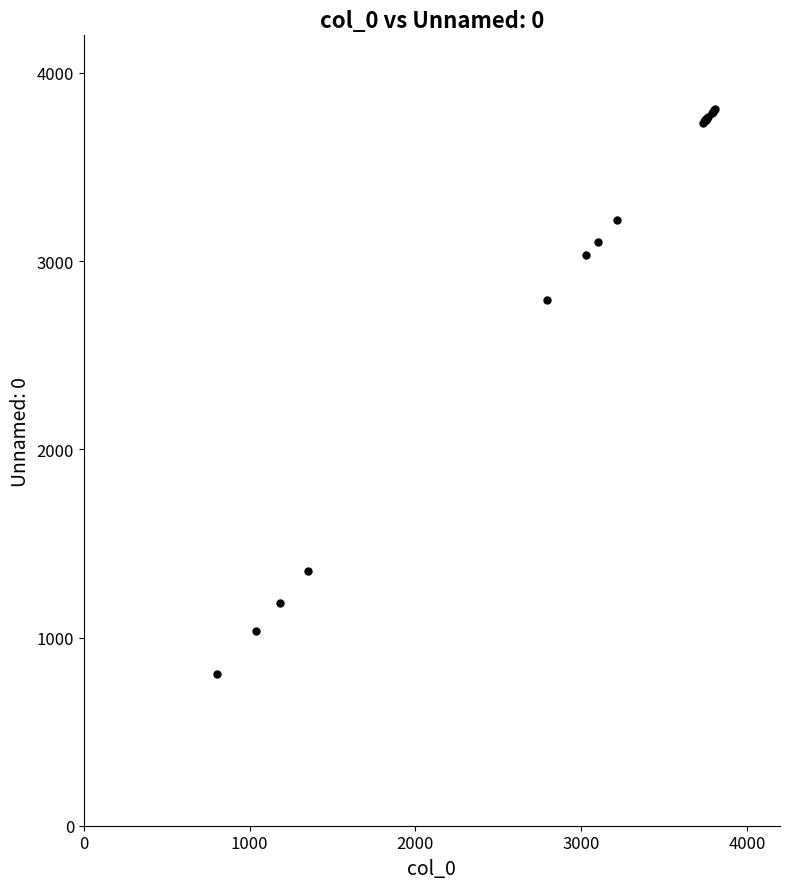

What Y value in the scatter plot is closest to 2306?

2793